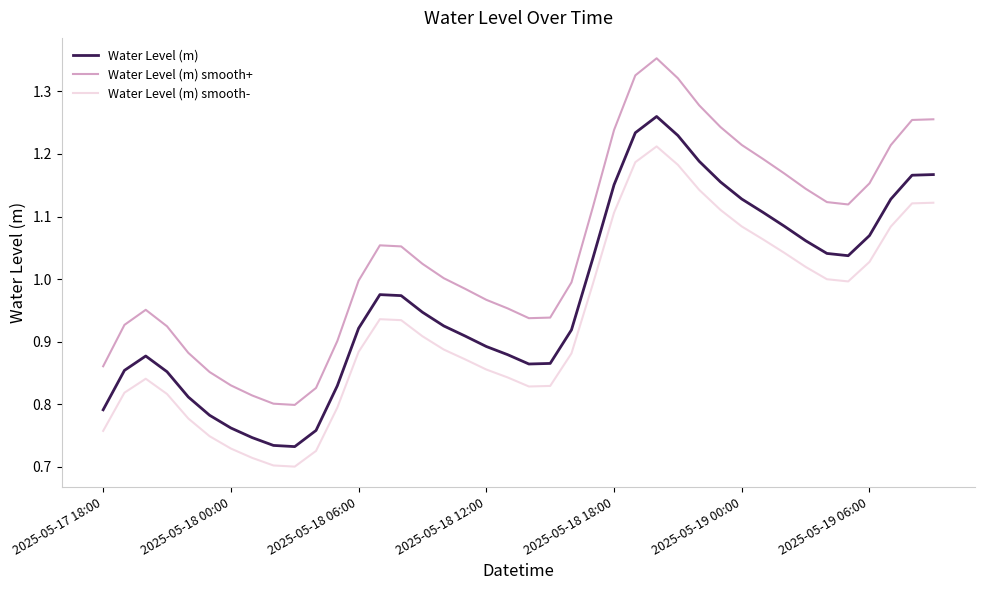

Which series has the largest range (max minus min)?

Water Level (m) smooth+